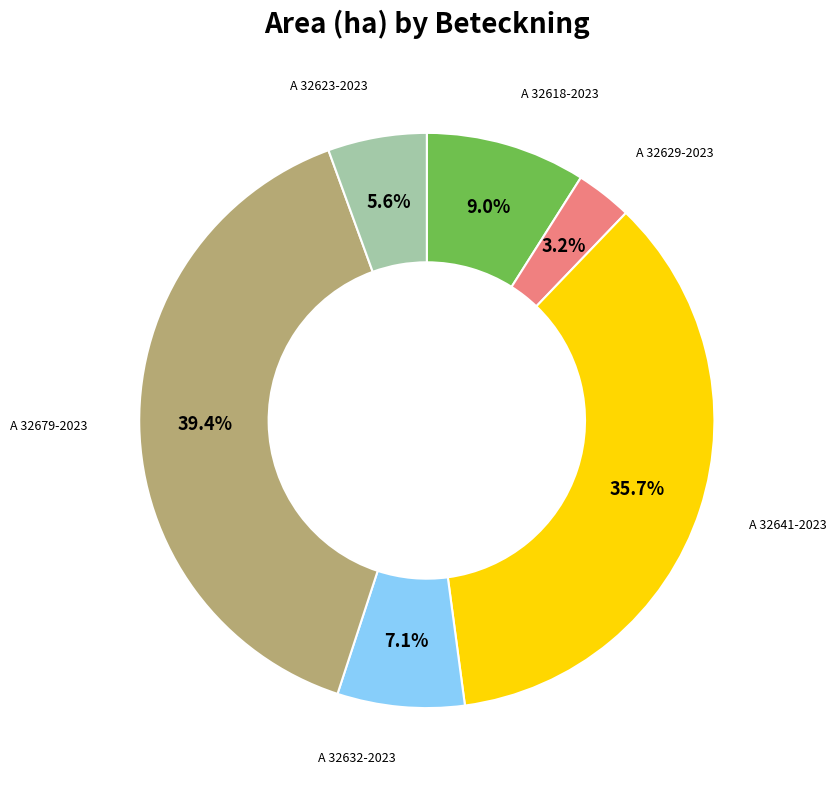

Is there a majority slice in this chart?

No